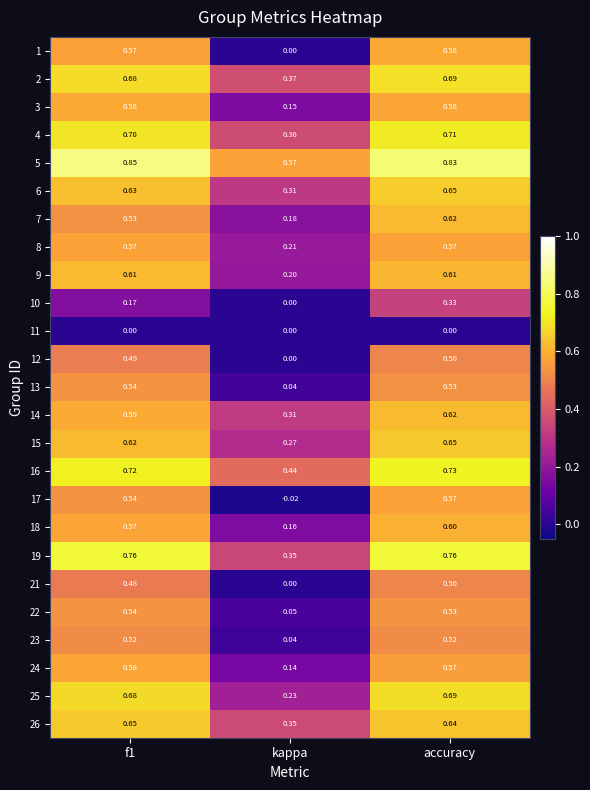

At which label does 4 reach its peak?

accuracy